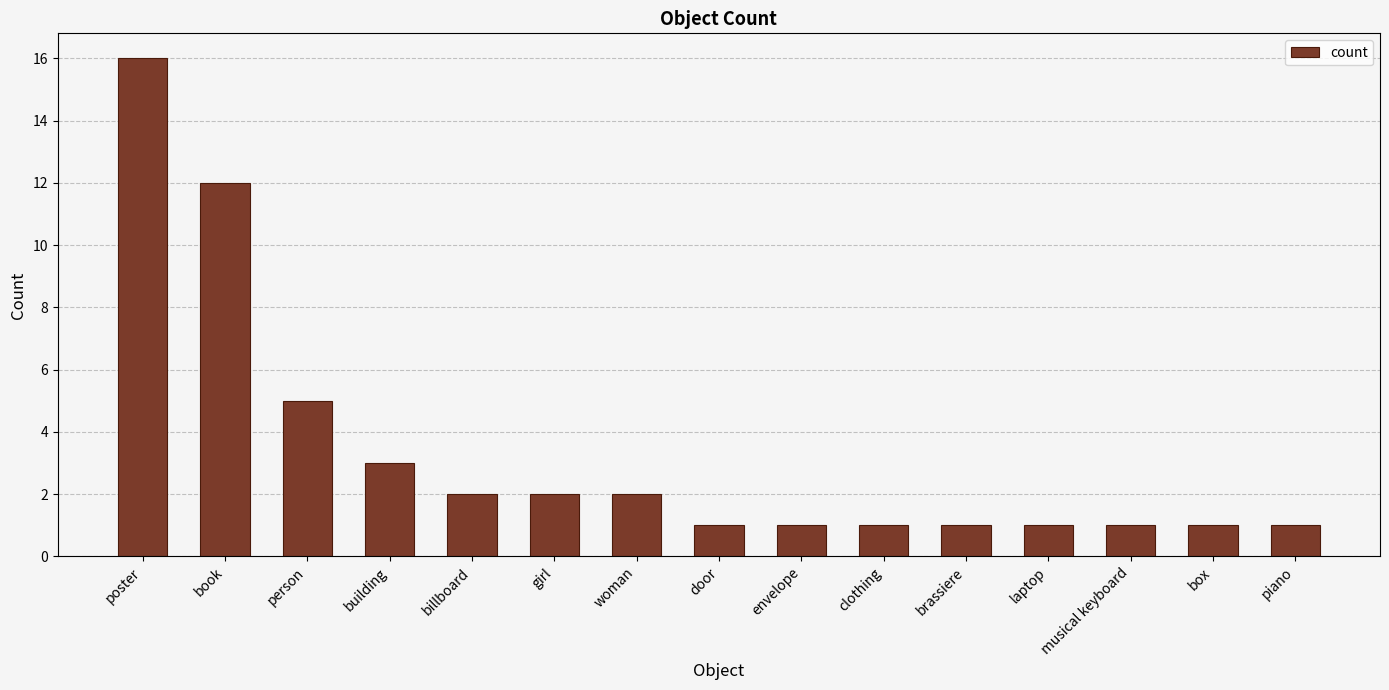

Are the bars horizontal?

No